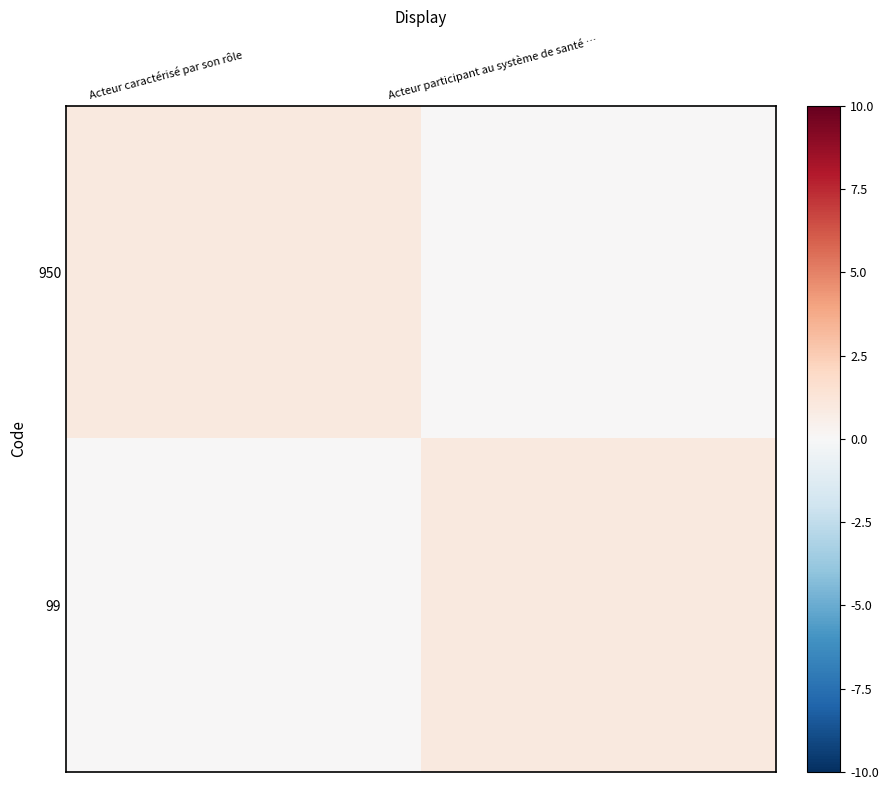

At which category is the sum across all series the highest?

Acteur caractérisé par son rôle